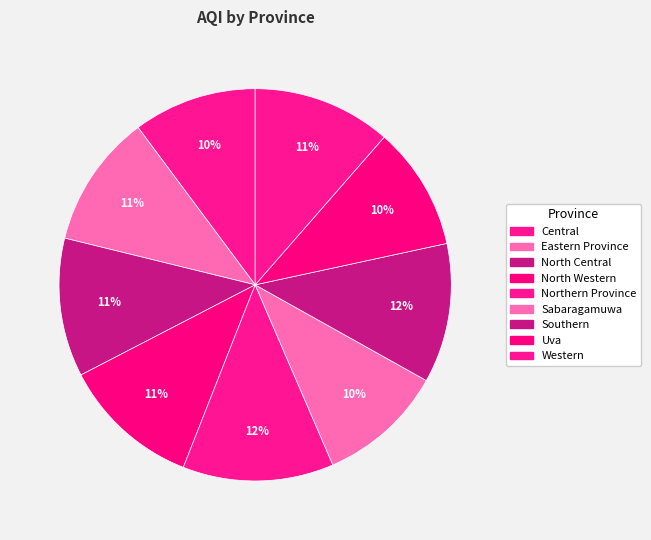

What is the ratio of the value at North Western to the value at Uva?

1.1